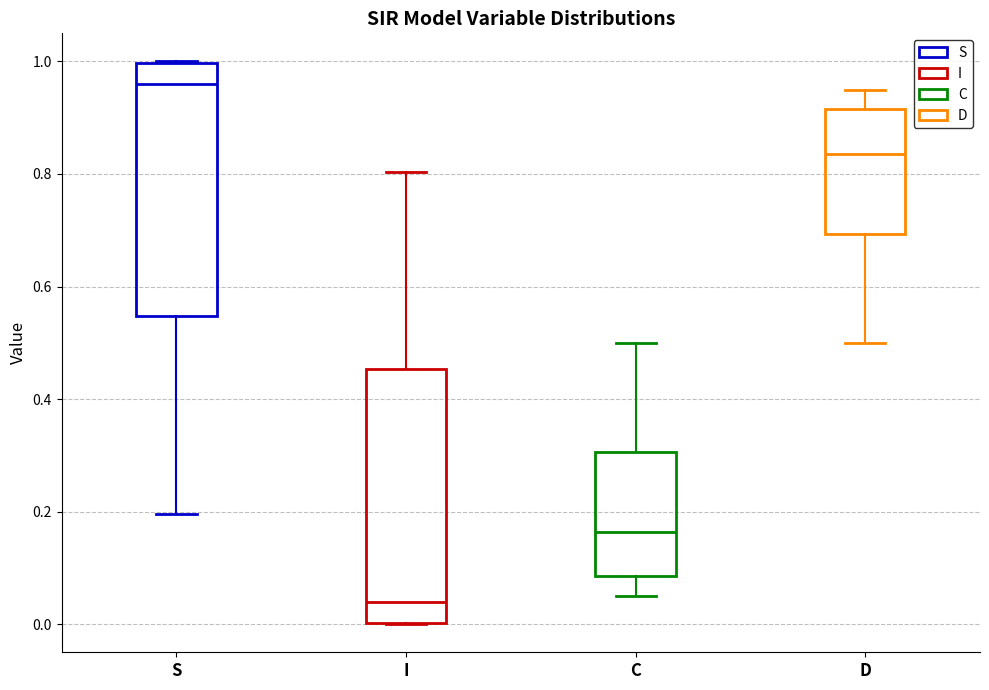

Reading left to right, transcribe this box plot: for each box, give where its median line is, the range the box spans, and where its two whiskers end, as read against the y-axis. The values are not printed on the chart, so give them approximately, as read against the axis.

S: median 0.96, box 0.54 to 1.00, whiskers 0.20 to 1.00
I: median 0.04, box 0.00 to 0.46, whiskers 0.00 to 0.80
C: median 0.16, box 0.08 to 0.30, whiskers 0.06 to 0.50
D: median 0.84, box 0.70 to 0.92, whiskers 0.50 to 0.94